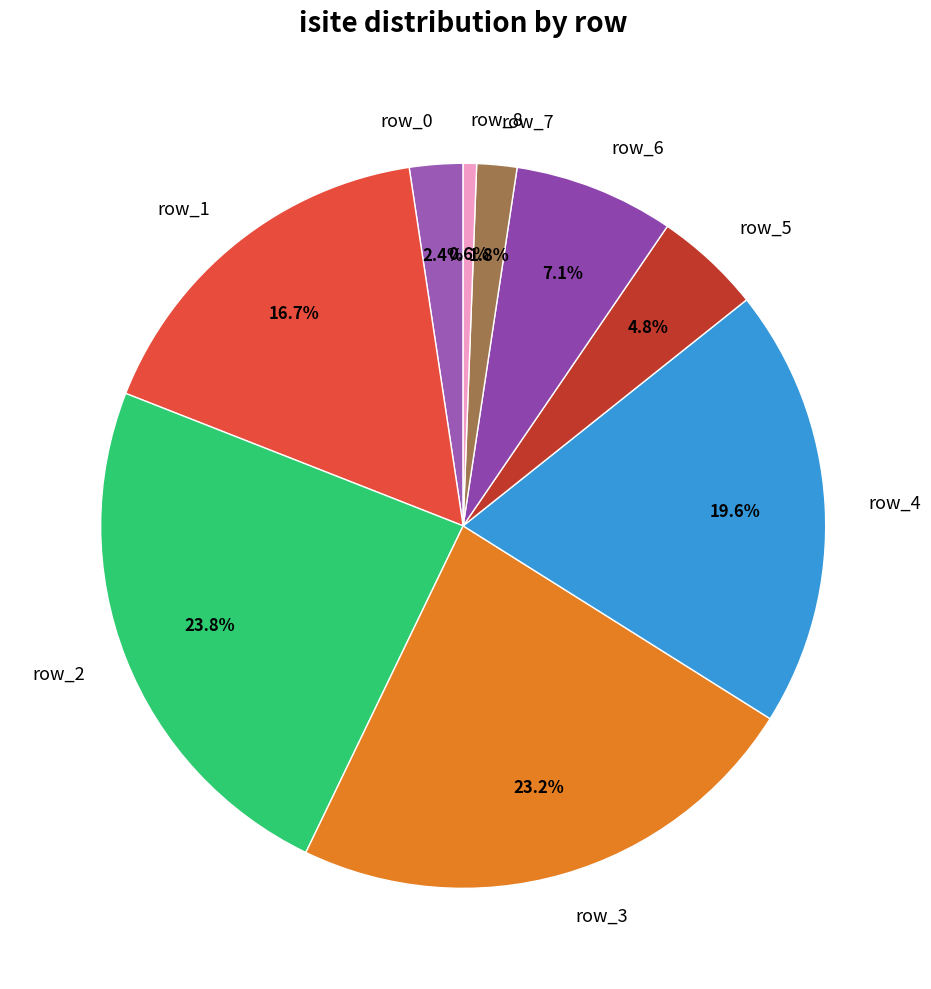

To the nearest percent, what portion does row_5 represent?

5%